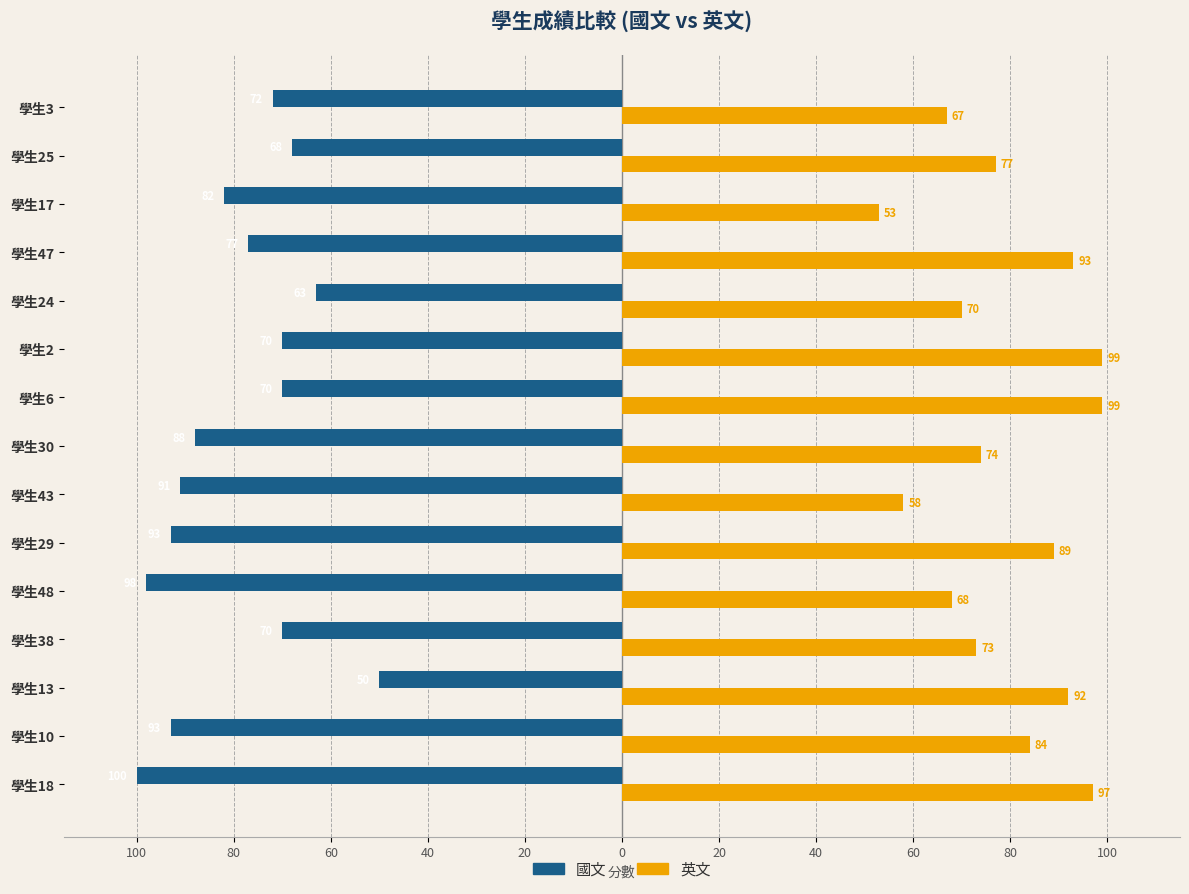

What are all the series names shown in the legend?

國文, 英文